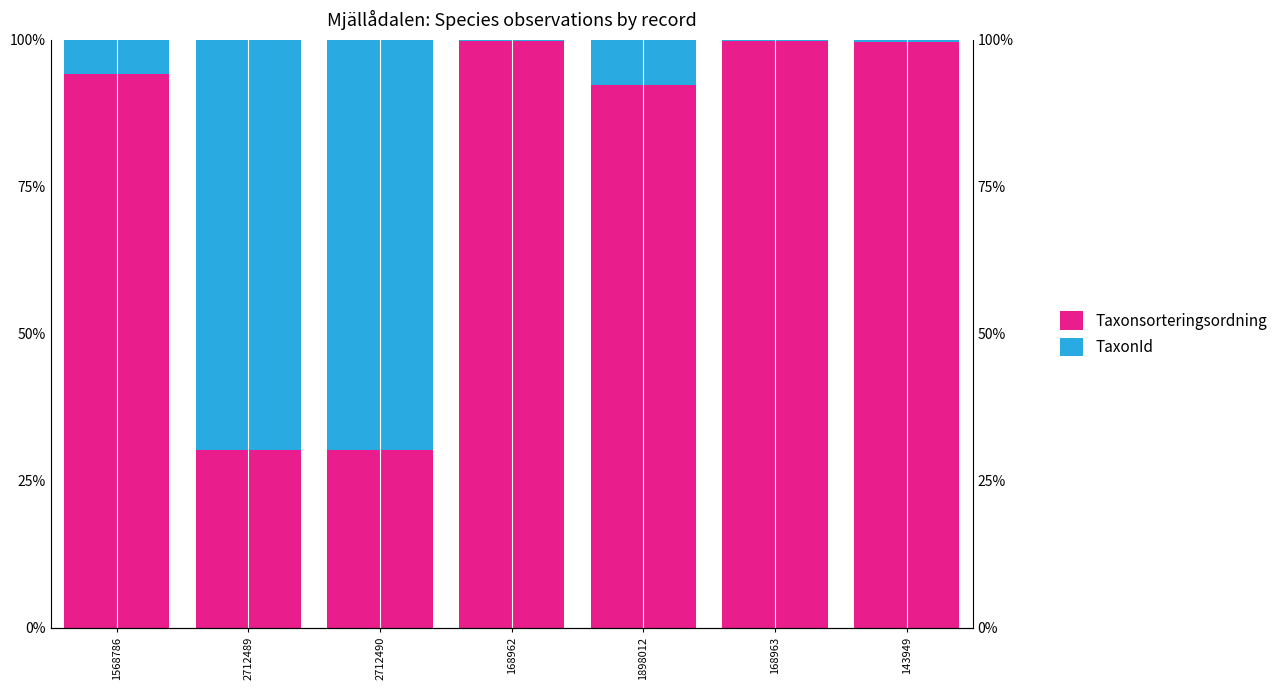

Reading left to right, extract all data points from this chart.

Taxonsorteringsordning: 1568786=94.3	2712489=30.3	2712490=30.3	168962=99.8	1898012=92.4	168963=99.8	143949=99.6
TaxonId: 1568786=5.7	2712489=69.7	2712490=69.7	168962=0.2	1898012=7.6	168963=0.2	143949=0.4